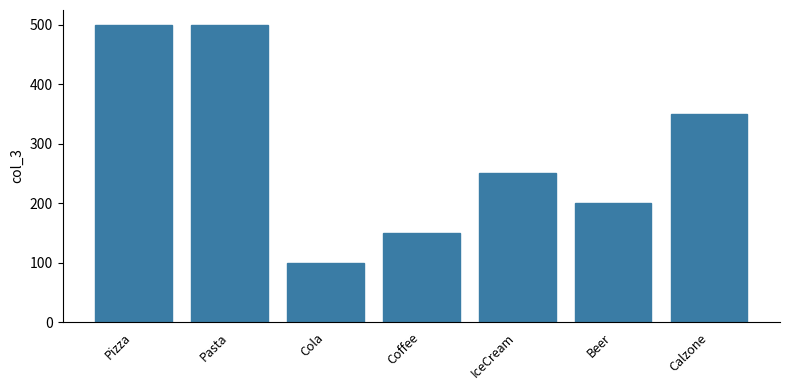

Reading right to left, list all the values displayed in this chart.

Calzone=350	Beer=200	IceCream=250	Coffee=150	Cola=100	Pasta=500	Pizza=500